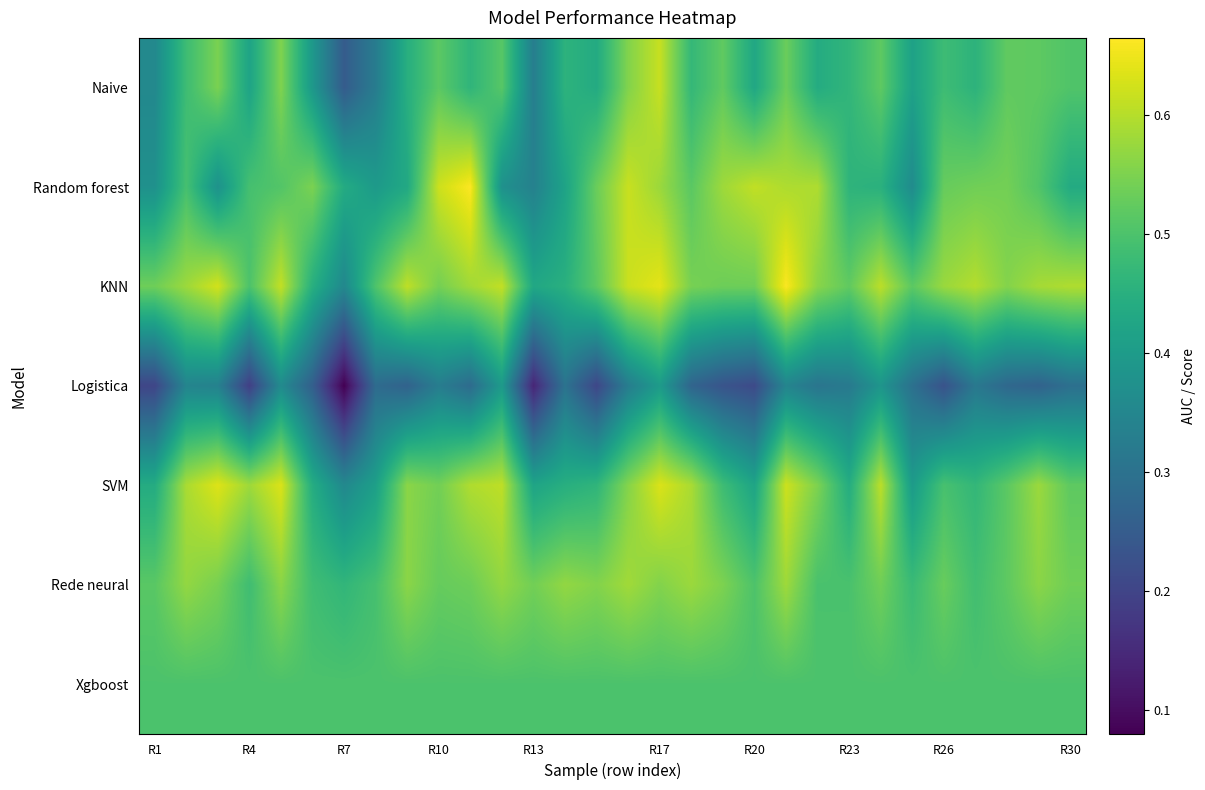

At how many categories does at least one series exceed 0?

30